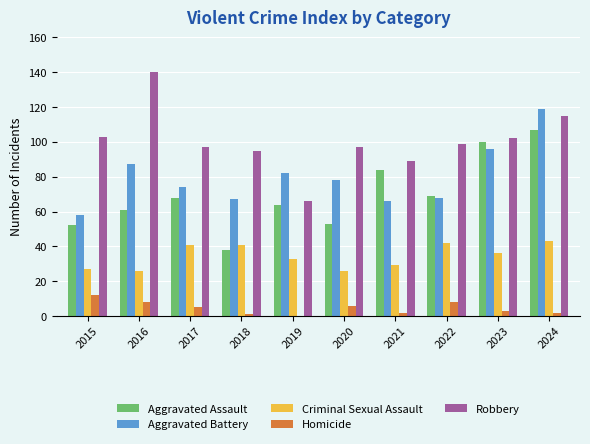

Between 2015 and 2019, which series saw the biggest shift?

Robbery